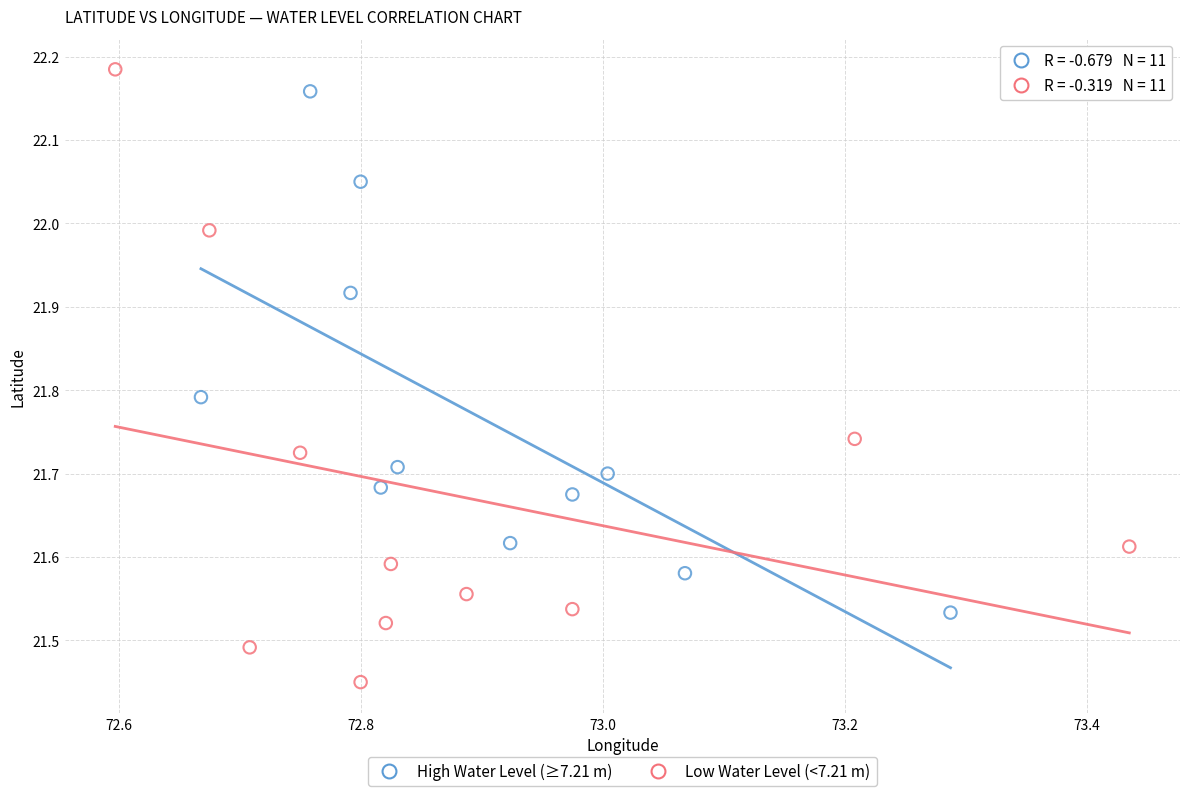

Which series reaches the maximum Y coordinate?

Low Water Level (<7.21 m)